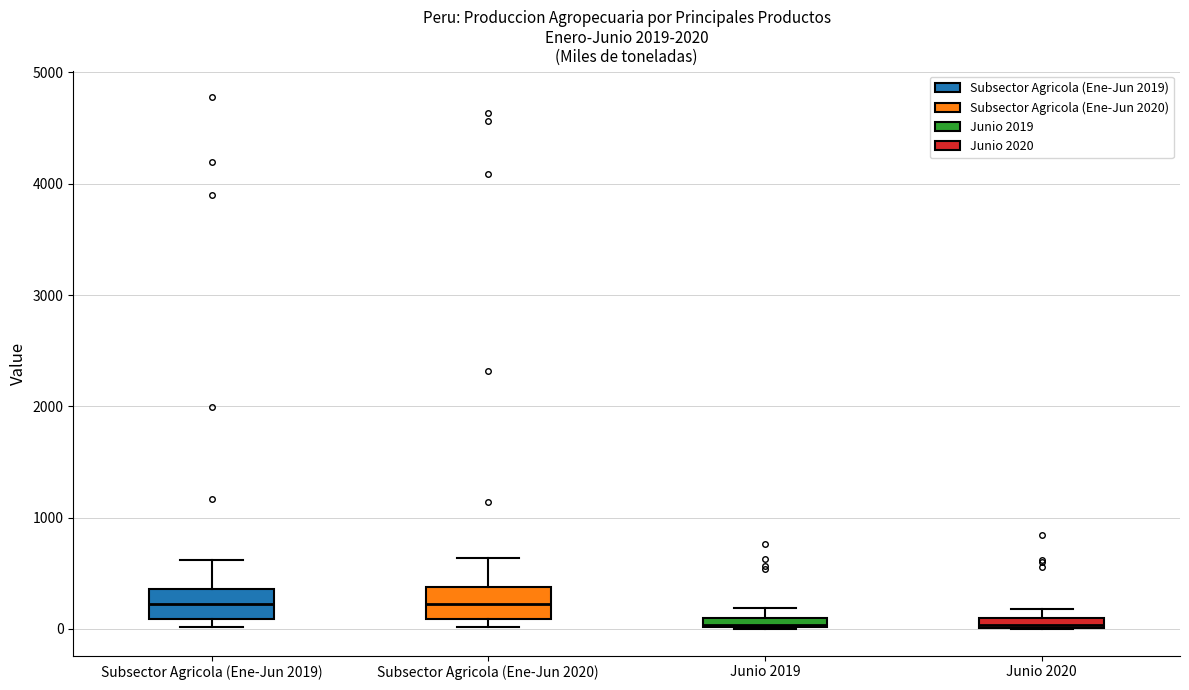

Where does the upper whisker of the box for Subsector Agricola (Ene-Jun 2020) end on the y-axis? The values are not printed on the chart, so give them approximately, as read against the axis.

600